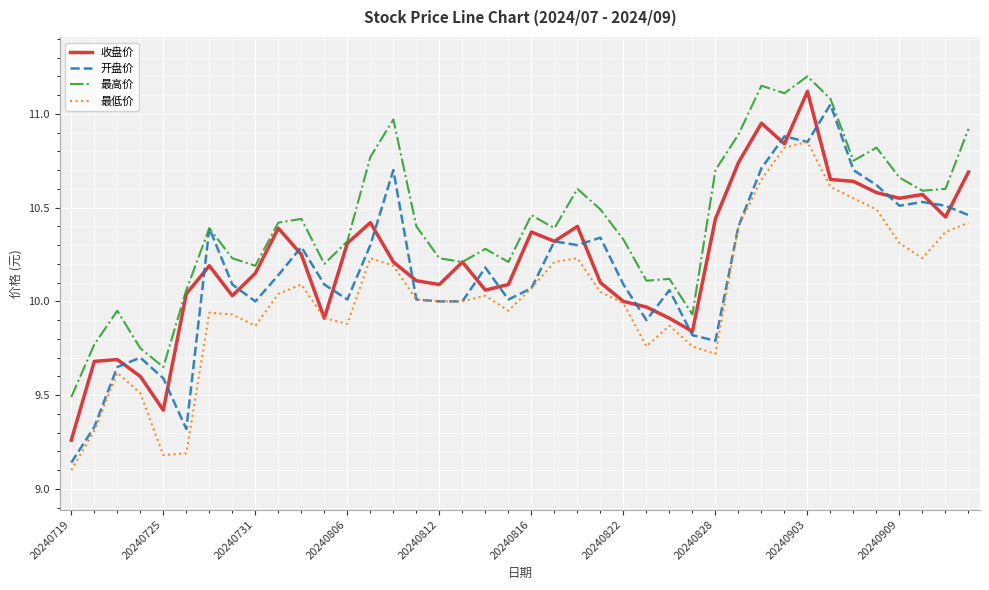

Which series has the largest total across all categories?

最高价